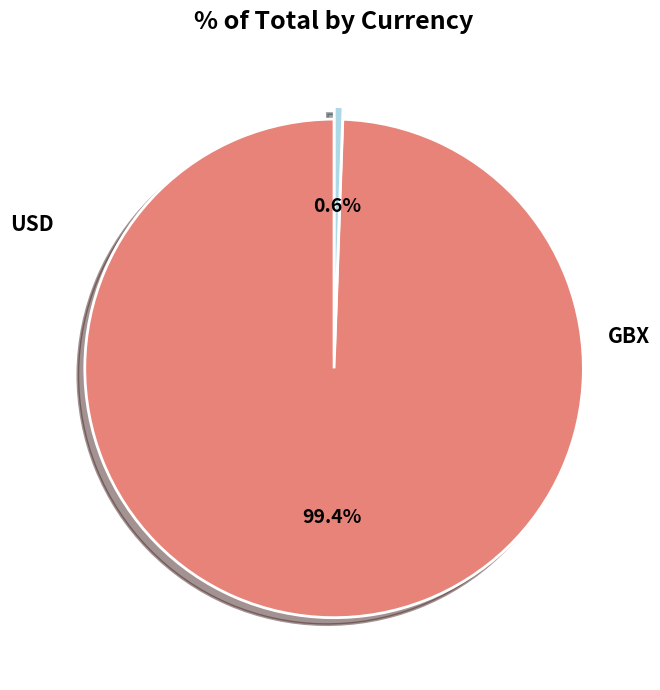

Is there any slice that represents more than half of the pie?

Yes